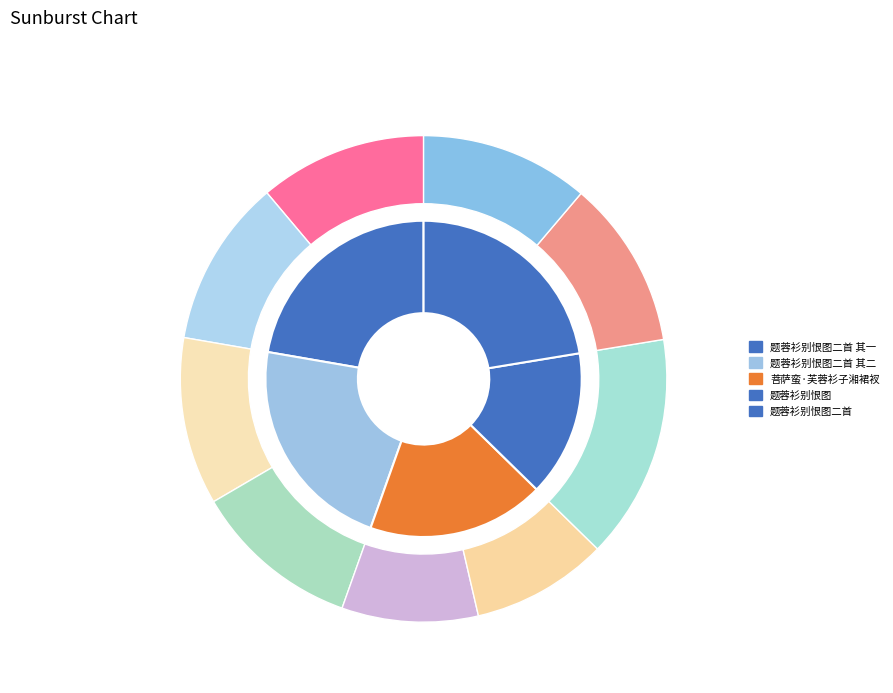

Is there a majority slice in this chart?

No